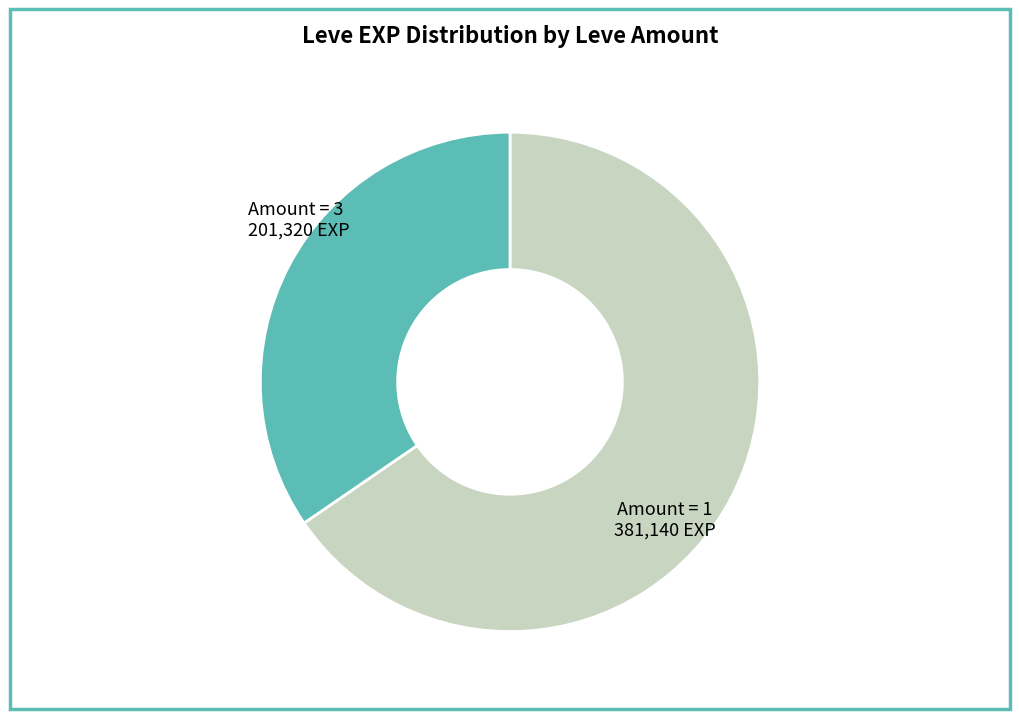

True or false: Amount = 1 accounts for 51% of the total.

False